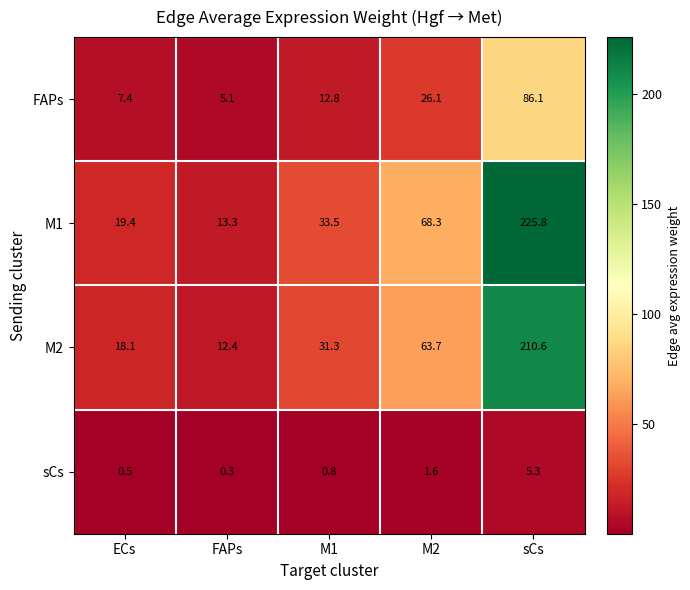

Is it true that sCs equals 0.8 at M1?

True